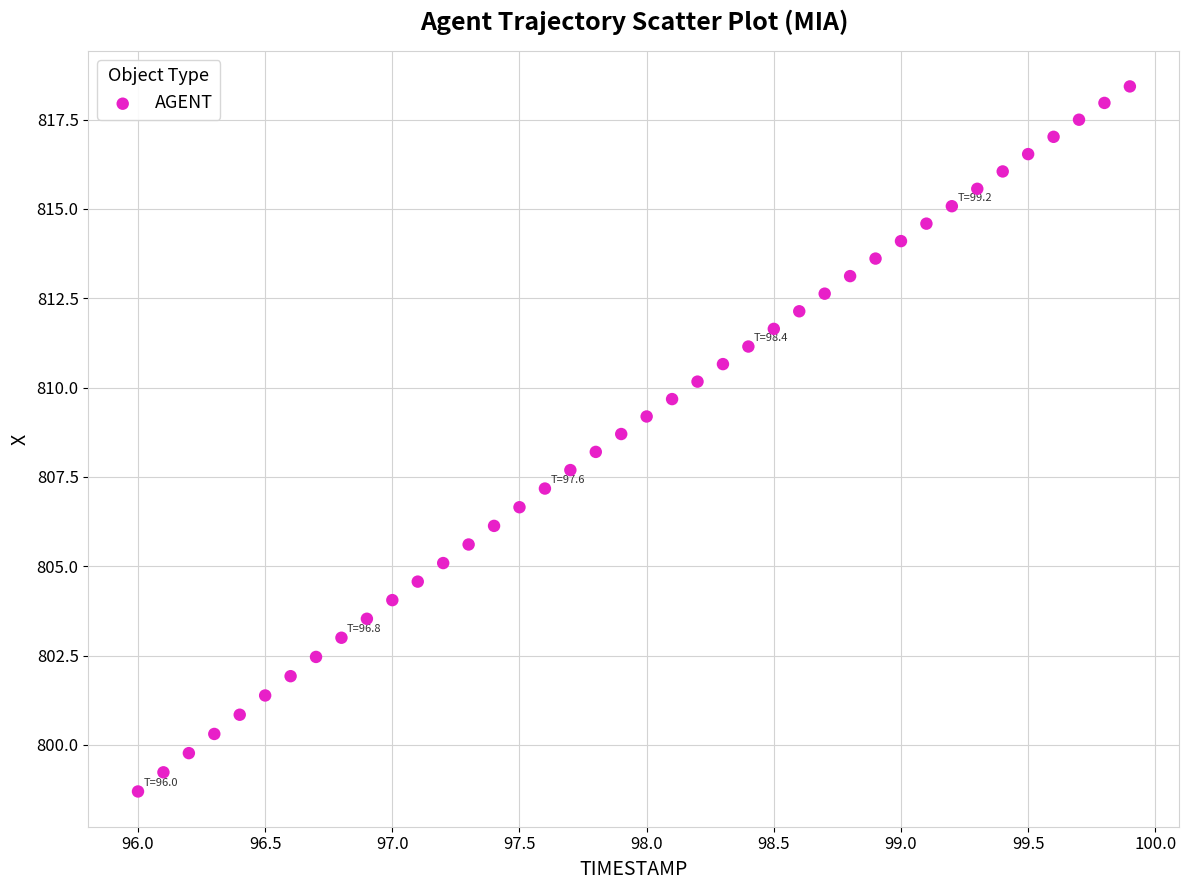

What is the range of Y values (max minus min)?

19.7